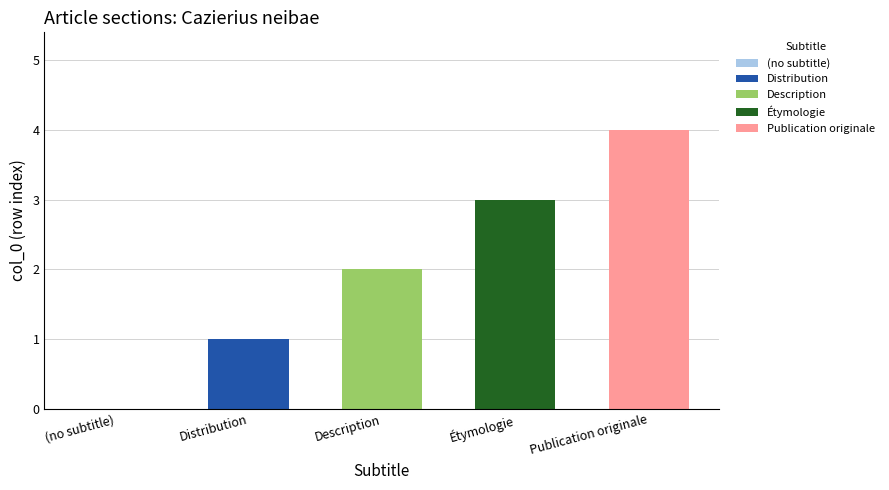

What value does the data have at Étymologie?

3